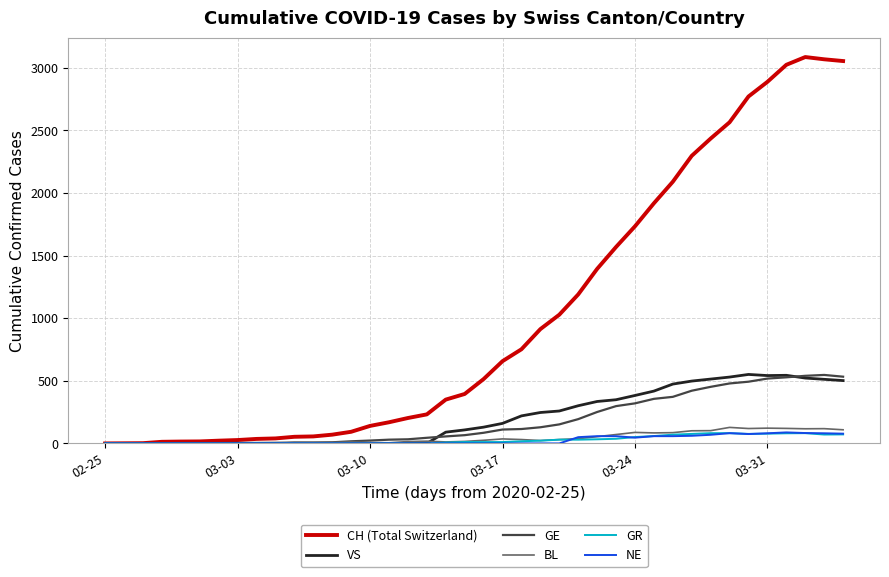

Which series has the widest spread of values?

CH (Total Switzerland)